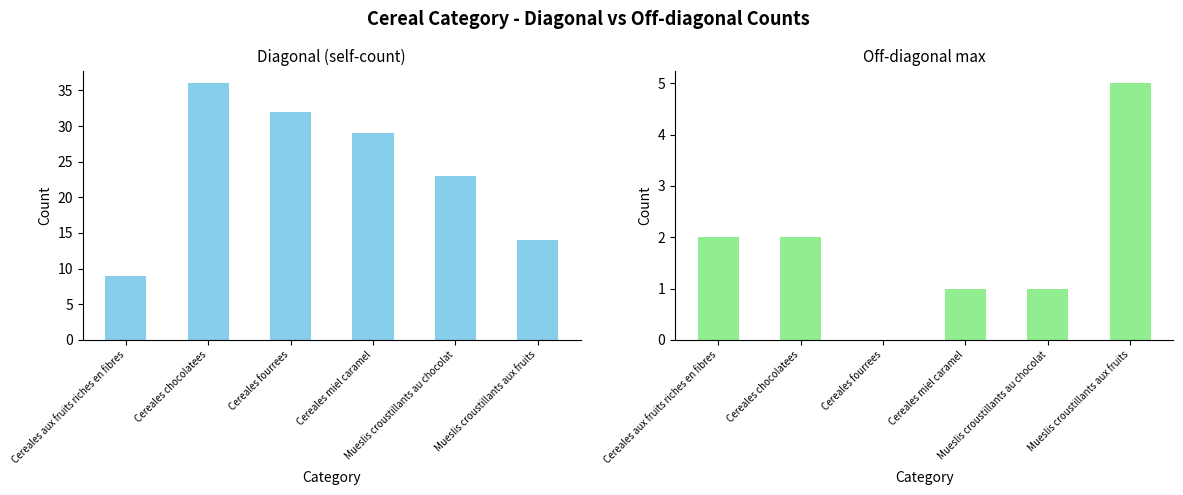

What is the sum of all Diagonal (self-count) values?

143